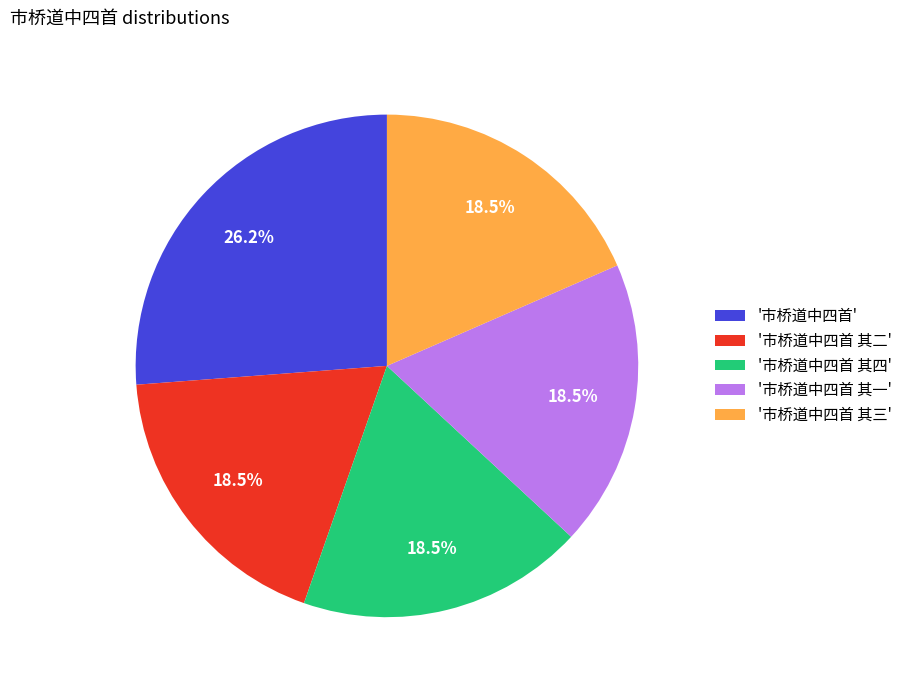

To the nearest percent, what is the difference between the largest and smallest slice percentages?

8%